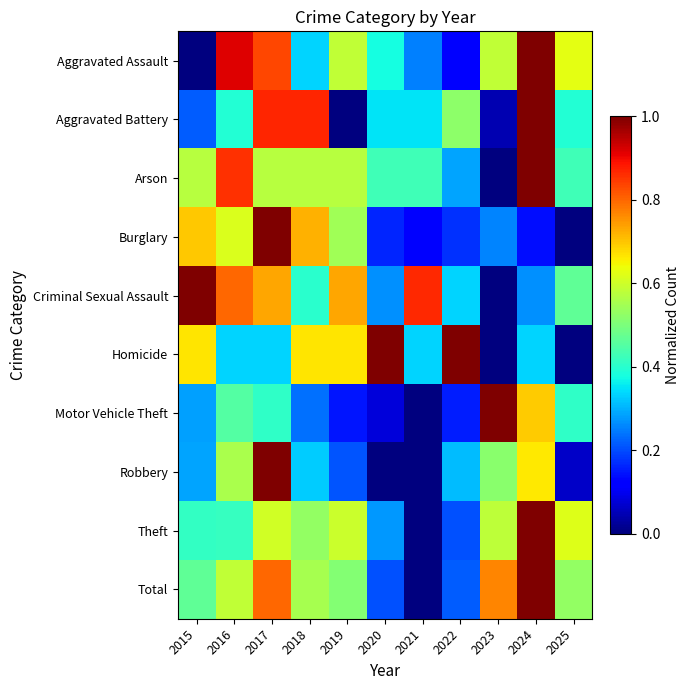

At how many categories does at least one series exceed 0?

11